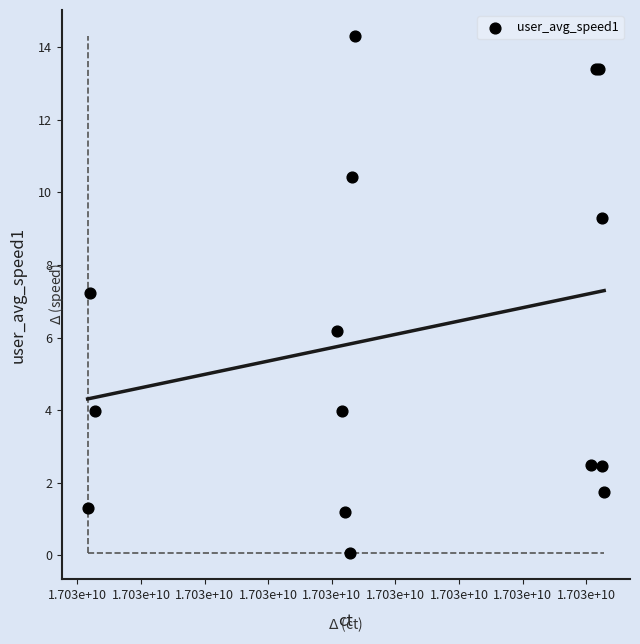

What Y value in the scatter plot is closest to 7?

7.2